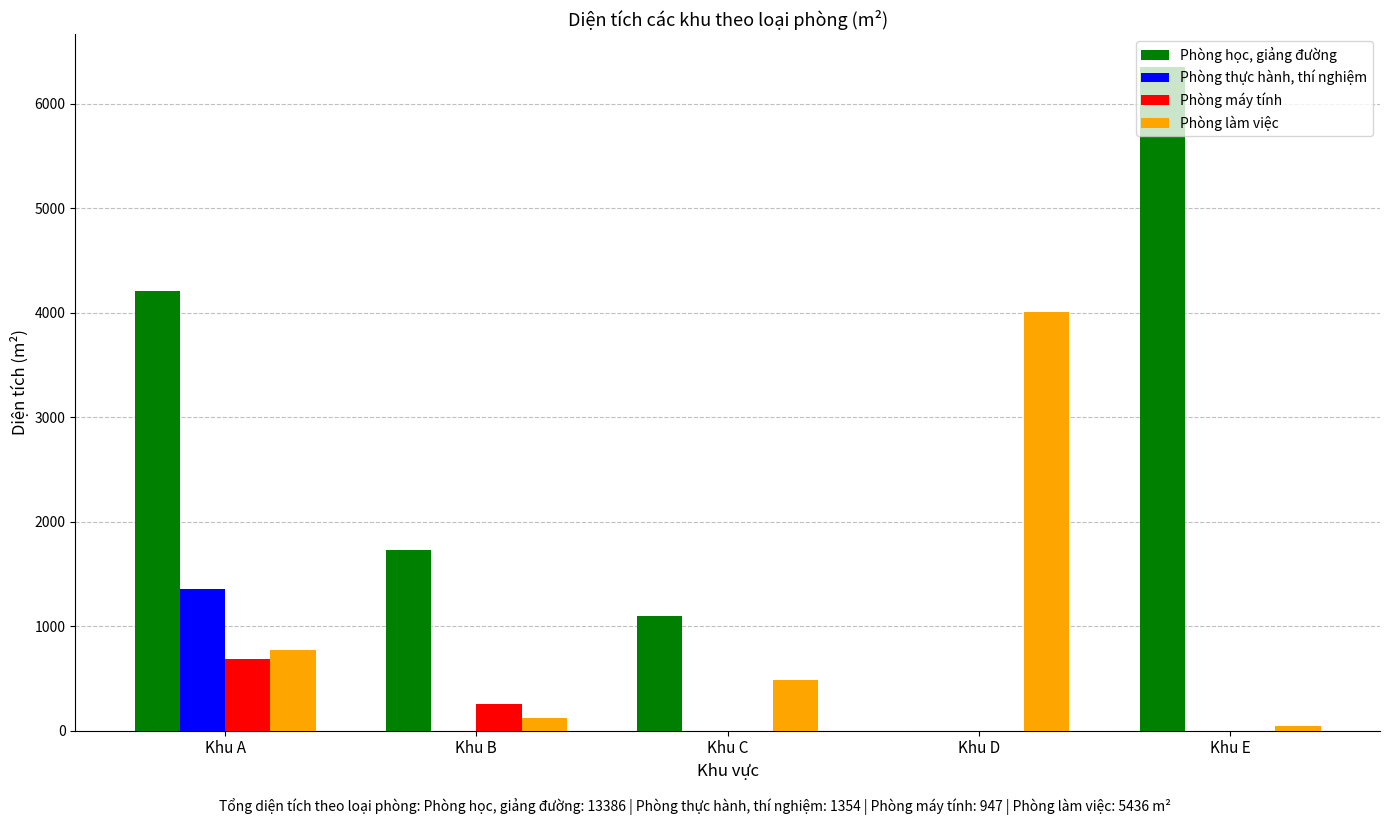

What is the average value of the Phòng làm việc series?

1087